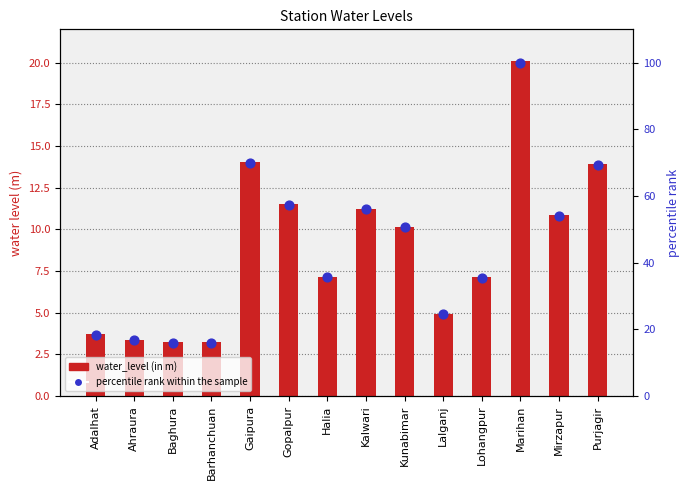

Which series contains the lowest Y value?

water_level (in m)